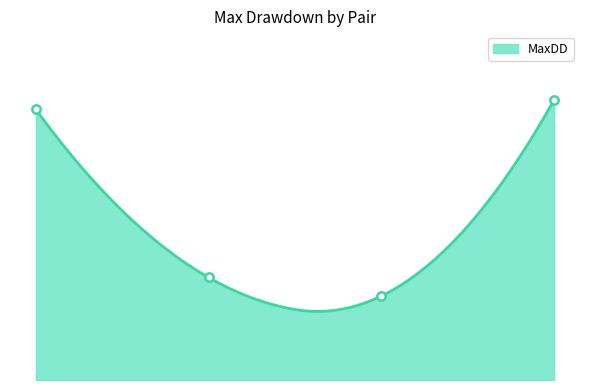

At which label does the data first exceed 100?

RYL_GY